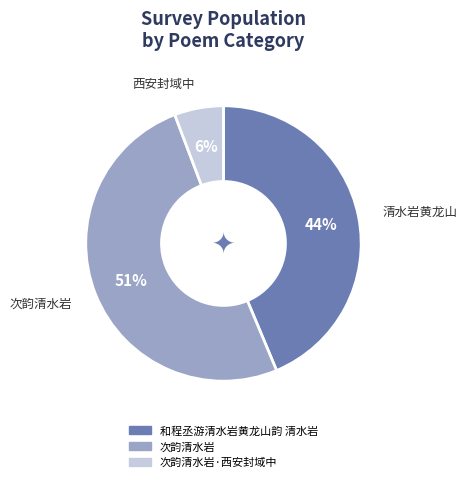

To the nearest percent, what is the average slice percentage?

33%